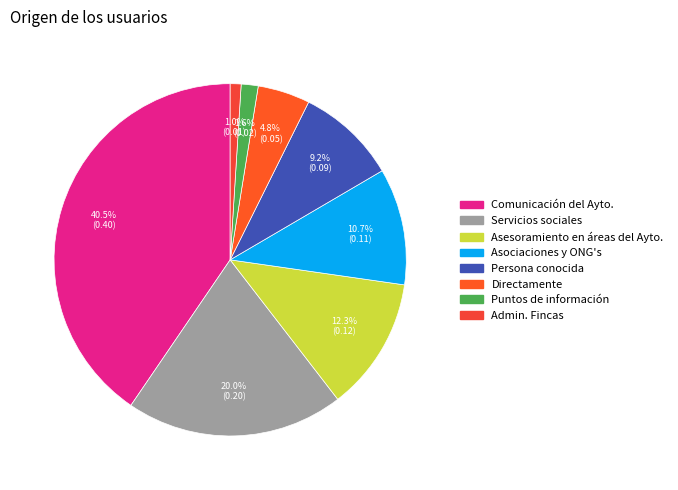

To the nearest percent, what percentage of the pie is Directamente?

5%